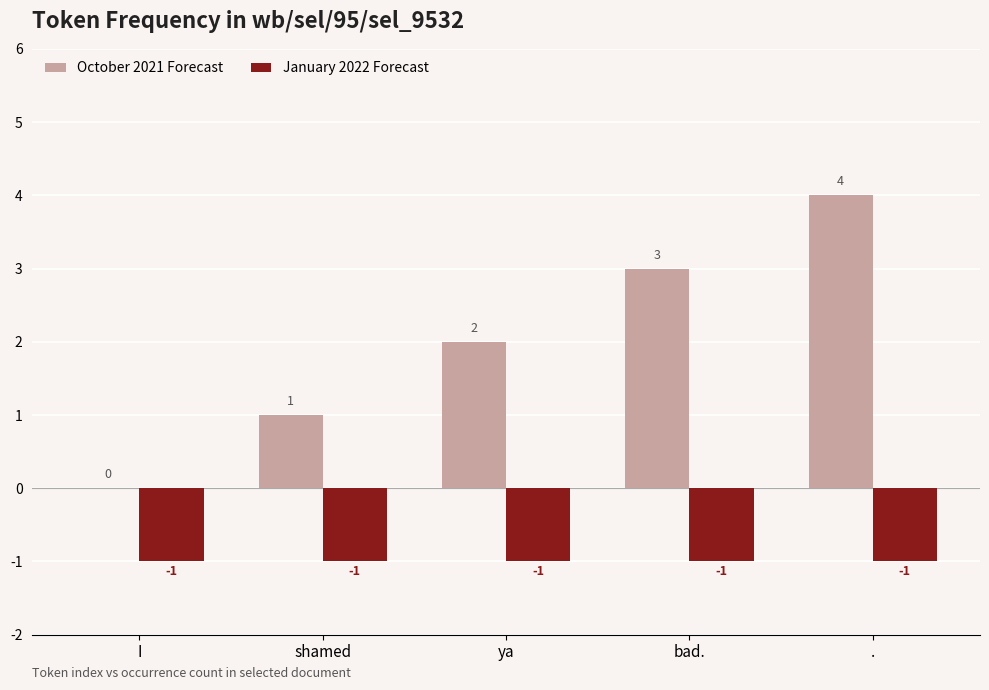

Which series changed the most between ya and bad.?

October 2021 Forecast